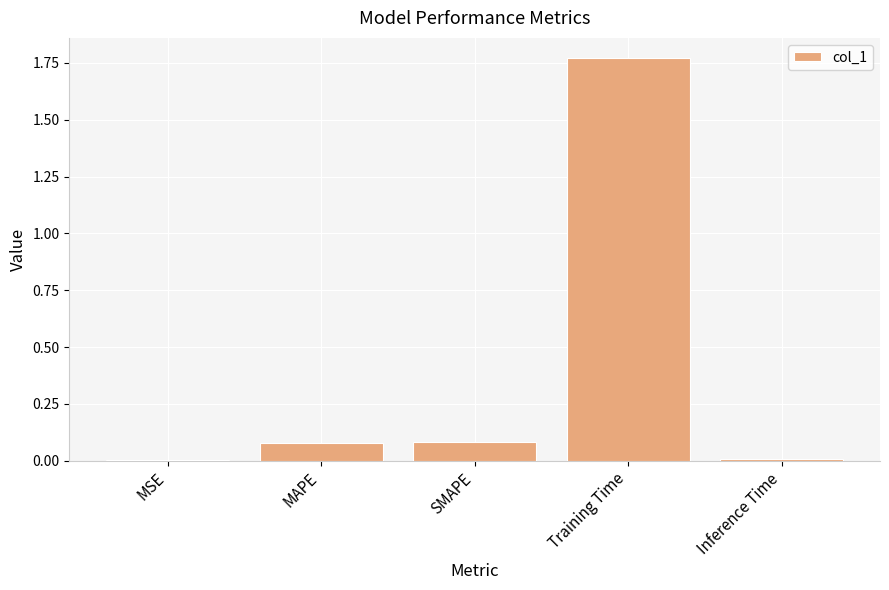

What is the sum of all values?

1.9